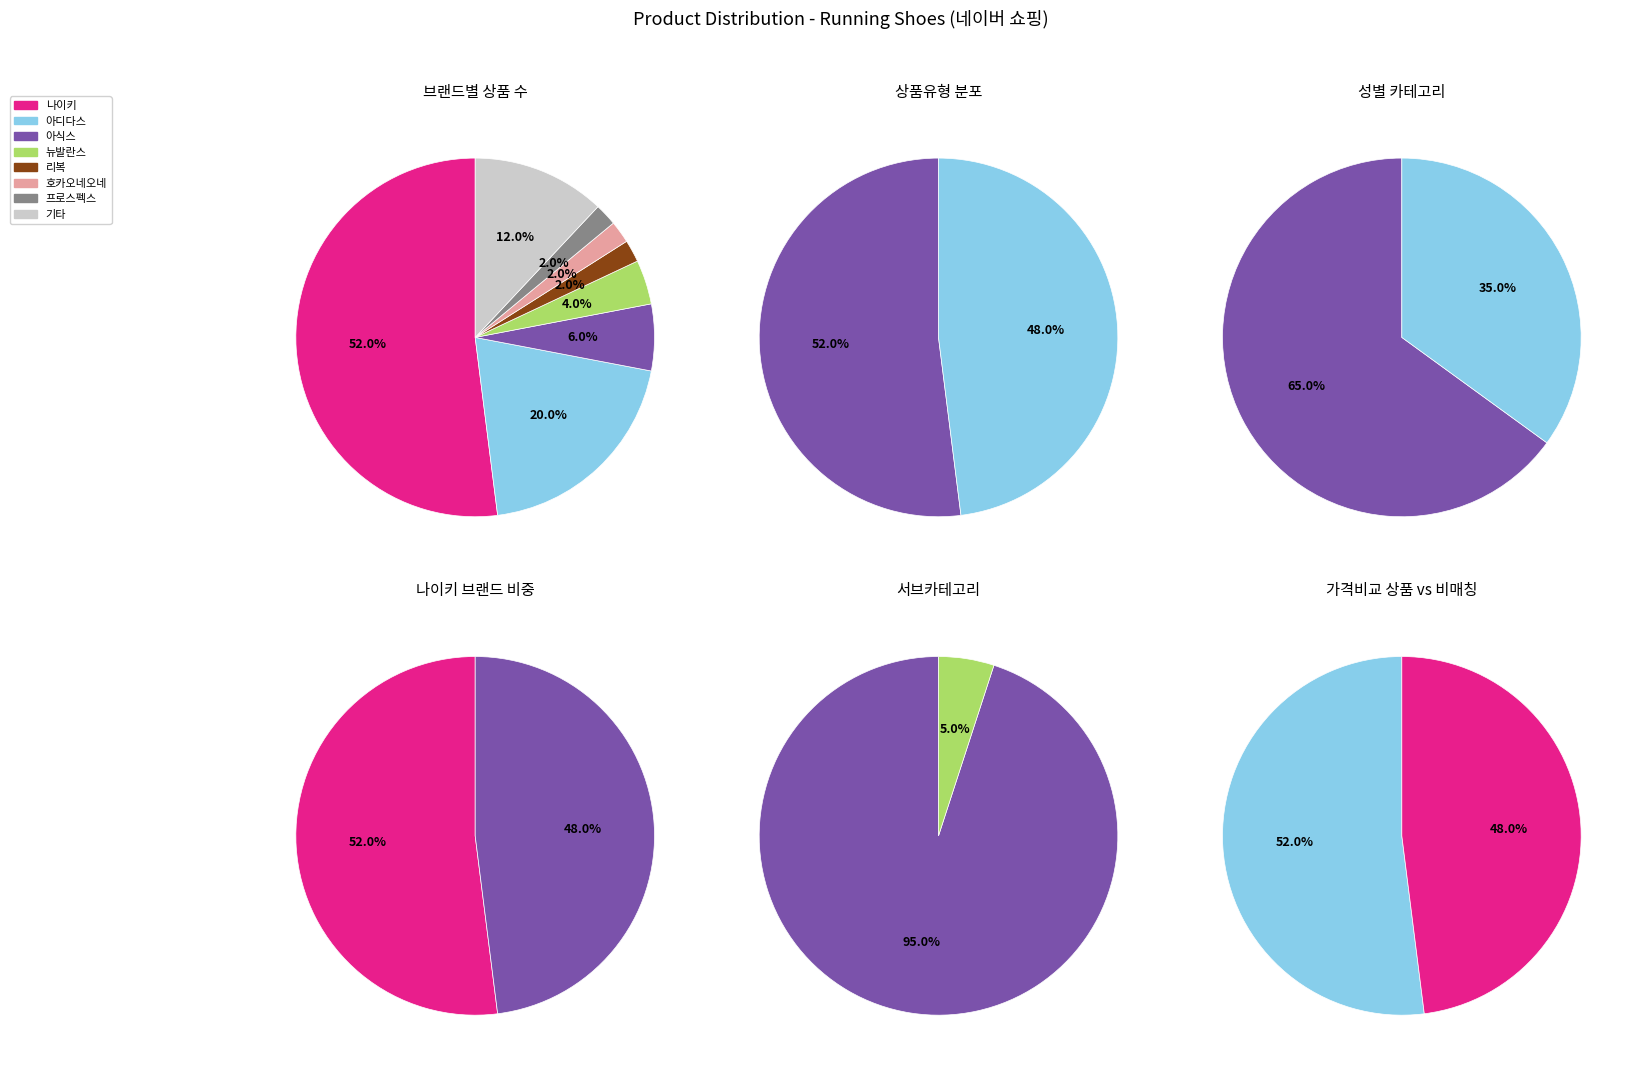

Which slice is the largest?

일반 - 가격비교 상품